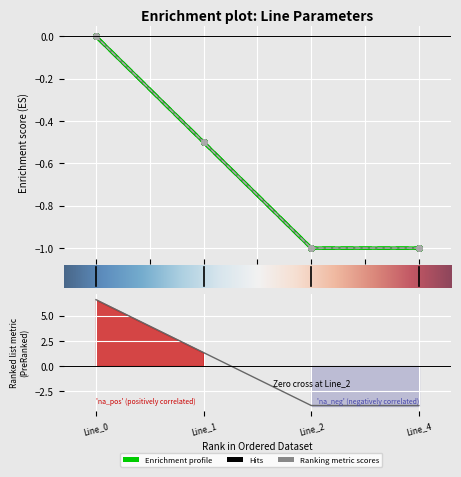

What is the total value across all series at Line_1?

-1.2